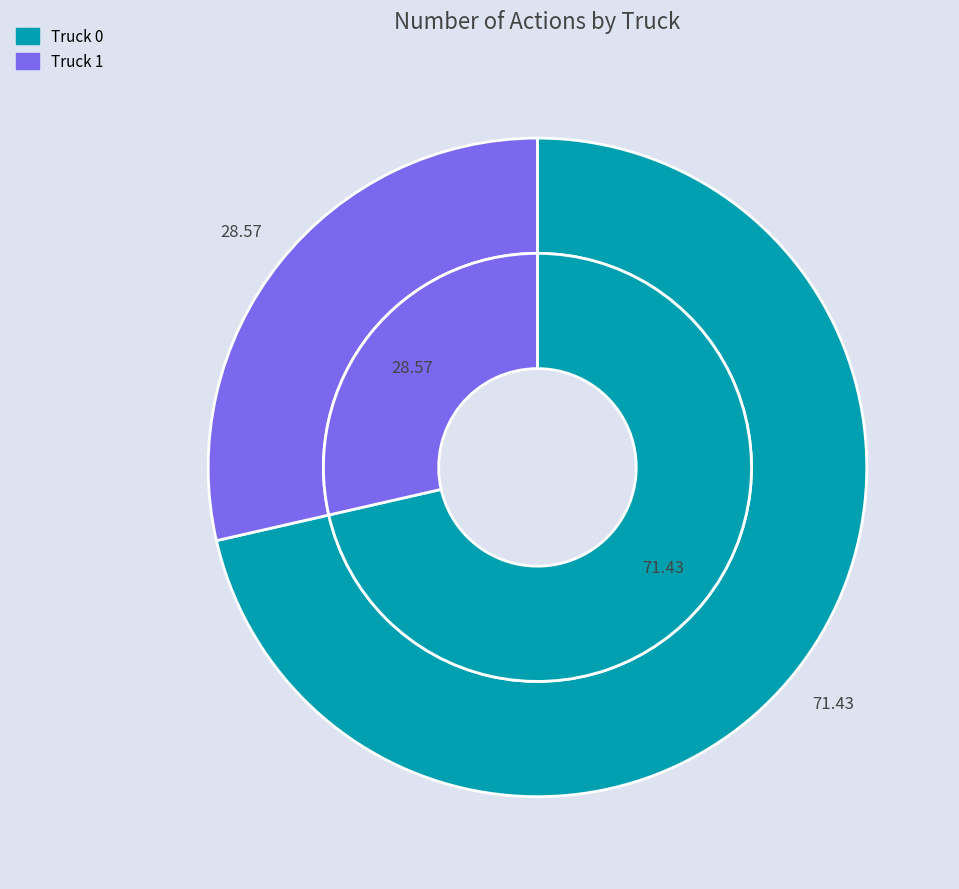

What is the change in value from Truck 0 to Truck 1?

-3